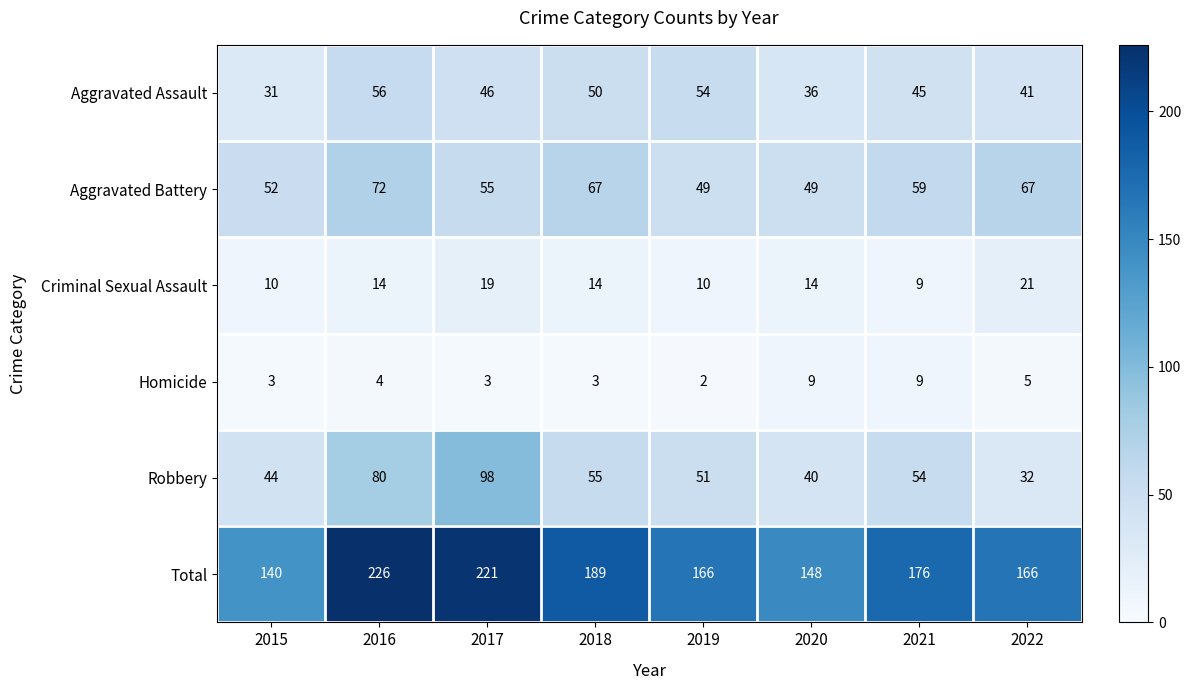

Which category has the highest value across all series?

2016